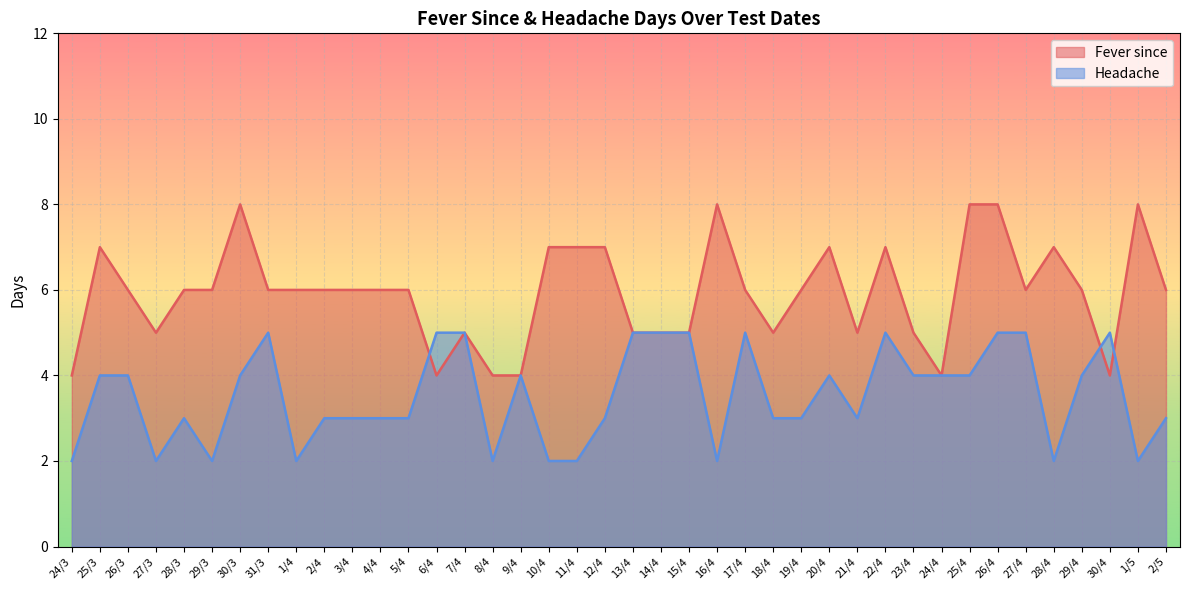

Reading left to right, list all the values displayed in this chart.

Fever since: 24/3=4	25/3=7	26/3=6	27/3=5	28/3=6	29/3=6	30/3=8	31/3=6	1/4=6	2/4=6	3/4=6	4/4=6	5/4=6	6/4=4	7/4=5	8/4=4	9/4=4	10/4=7	11/4=7	12/4=7	13/4=5	14/4=5	15/4=5	16/4=8	17/4=6	18/4=5	19/4=6	20/4=7	21/4=5	22/4=7	23/4=5	24/4=4	25/4=8	26/4=8	27/4=6	28/4=7	29/4=6	30/4=4	1/5=8	2/5=6
Headache: 24/3=2	25/3=4	26/3=4	27/3=2	28/3=3	29/3=2	30/3=4	31/3=5	1/4=2	2/4=3	3/4=3	4/4=3	5/4=3	6/4=5	7/4=5	8/4=2	9/4=4	10/4=2	11/4=2	12/4=3	13/4=5	14/4=5	15/4=5	16/4=2	17/4=5	18/4=3	19/4=3	20/4=4	21/4=3	22/4=5	23/4=4	24/4=4	25/4=4	26/4=5	27/4=5	28/4=2	29/4=4	30/4=5	1/5=2	2/5=3